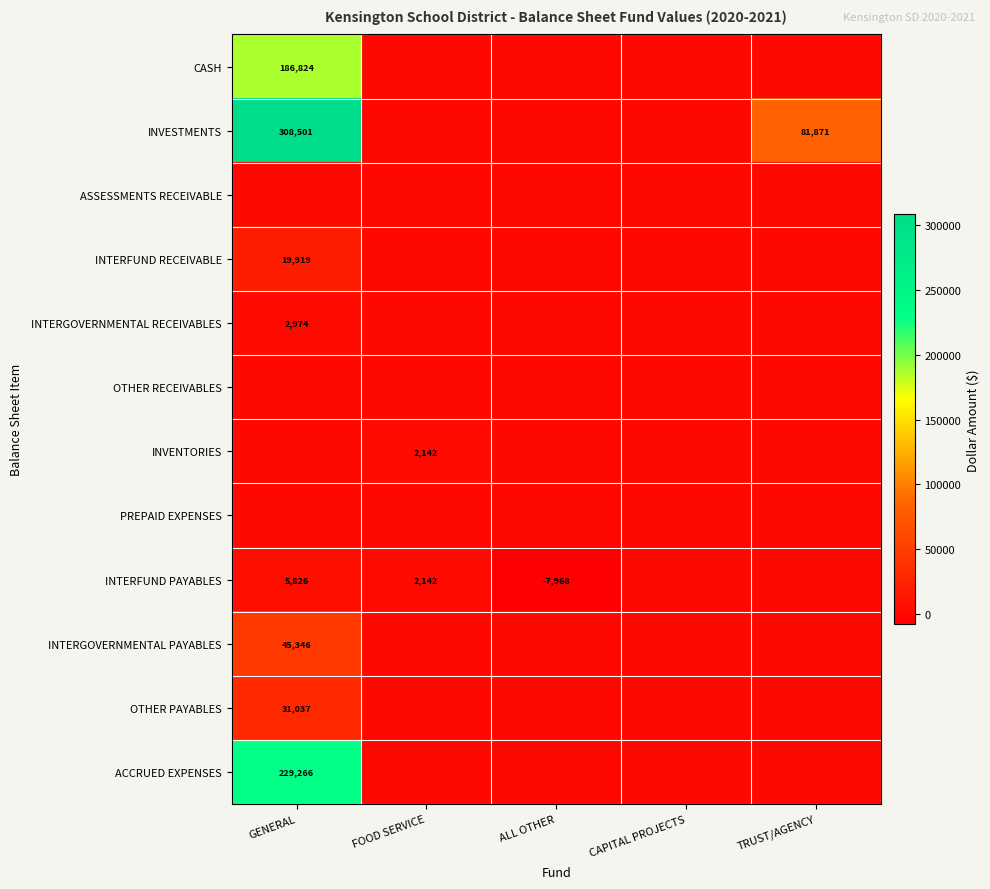

Which label corresponds to the smallest value in the chart?

ALL OTHER